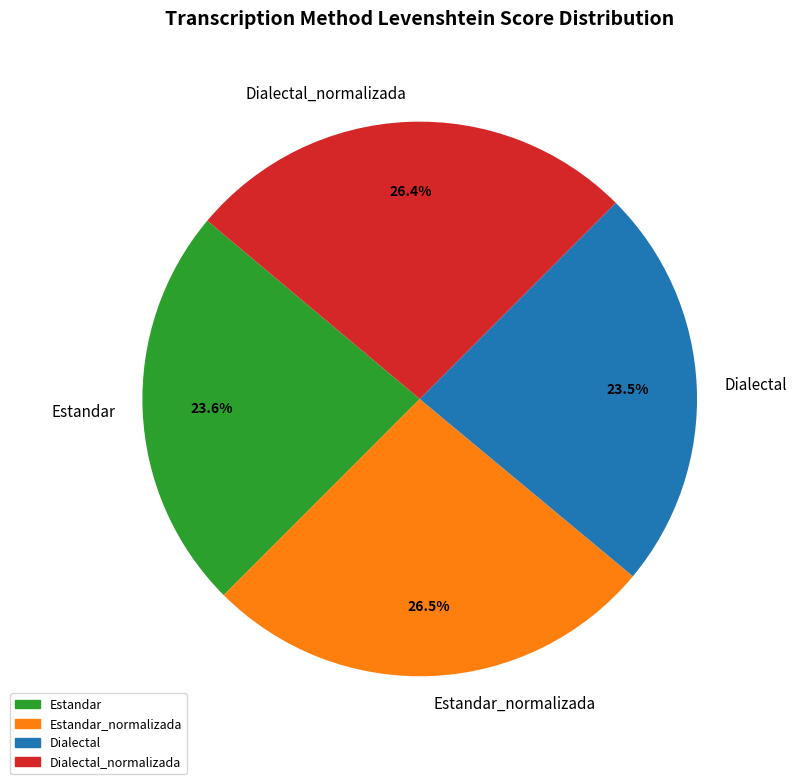

To the nearest percent, what is the combined percentage of Estandar and Estandar_normalizada?

50%